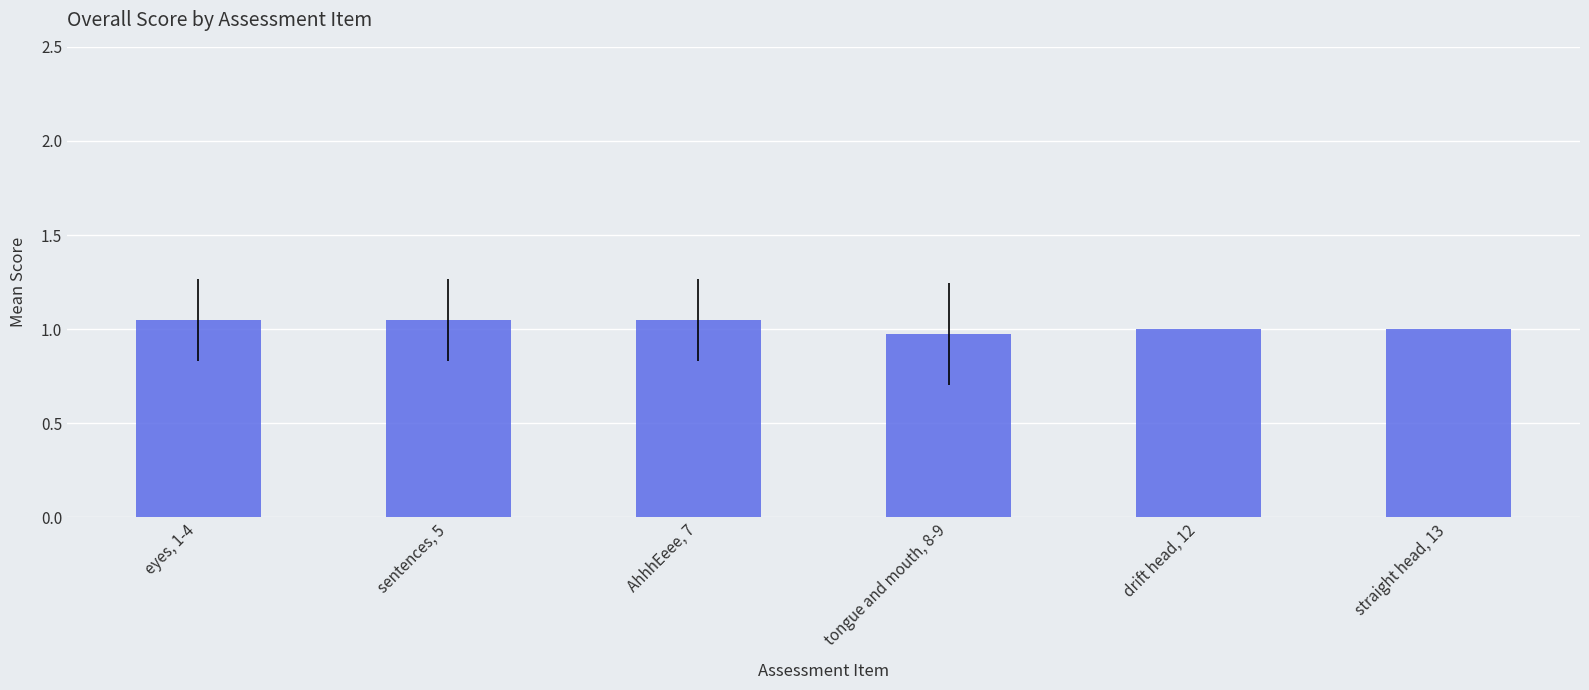

Which has a higher value, sentences, 5 or straight head, 13?

sentences, 5